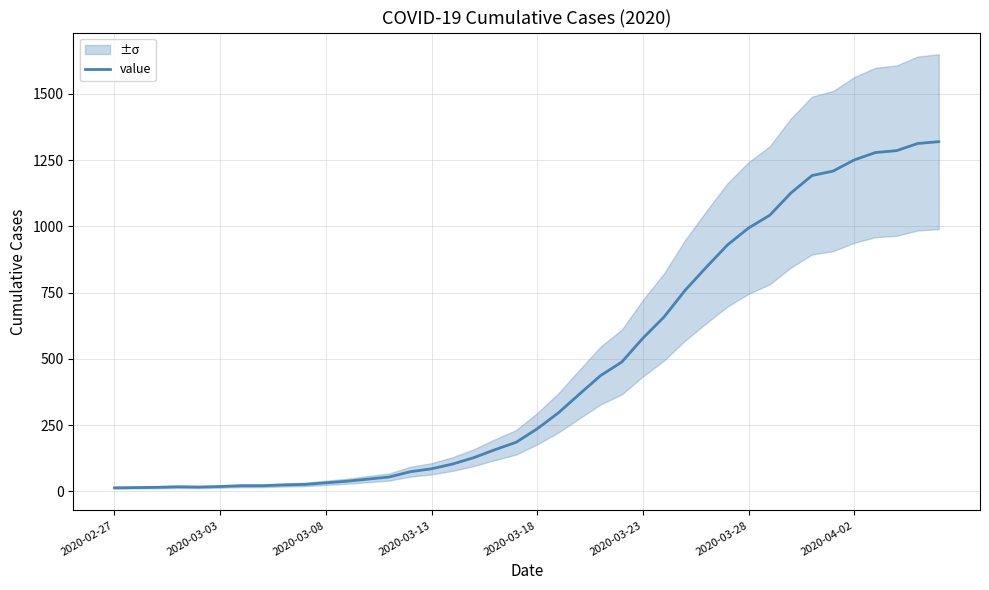

The chart shows a value of 2105 at 36. True or false?

False